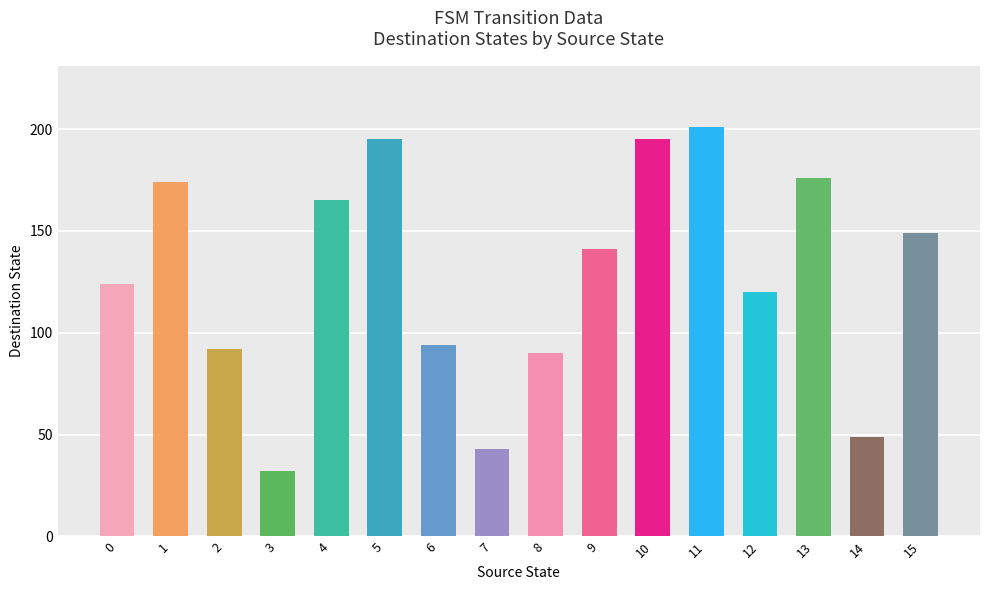

The chart shows a value of 195 at 5. True or false?

True